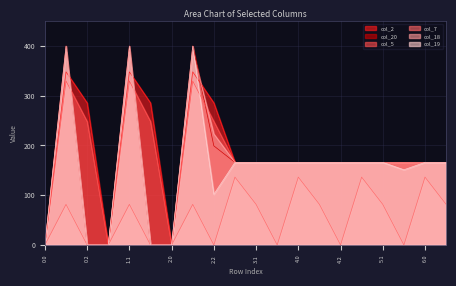

Reading left to right, list all the values displayed in this chart.

col_2: 0.0=0.0	0.1=347.9	0.2=285.5	1.0=0.0	1.1=347.9	1.2=285.5	2.0=0.0	2.1=347.9	2.2=285.5	3.0=166.0	3.1=166.0	3.2=166.0	4.0=166.0	4.1=166.0	4.2=166.0	5.0=166.0	5.1=166.0	5.2=166.0	6.0=166.0	6.1=166.0
col_20: 0.0=0.0	0.1=400.0	0.2=0.0	1.0=0.0	1.1=400.0	1.2=0.0	2.0=0.0	2.1=400.0	2.2=199.2	3.0=166.0	3.1=166.0	3.2=166.0	4.0=166.0	4.1=166.0	4.2=166.0	5.0=166.0	5.1=166.0	5.2=166.0	6.0=166.0	6.1=166.0
col_5: 0.0=0.0	0.1=329.5	0.2=248.1	1.0=0.0	1.1=329.5	1.2=248.1	2.0=0.0	2.1=329.5	2.2=248.1	3.0=166.0	3.1=166.0	3.2=166.0	4.0=166.0	4.1=166.0	4.2=166.0	5.0=166.0	5.1=166.0	5.2=166.0	6.0=166.0	6.1=166.0
col_7: 0.0=0.0	0.1=81.6	0.2=0.0	1.0=0.0	1.1=81.6	1.2=0.0	2.0=0.0	2.1=81.6	2.2=0.0	3.0=136.4	3.1=81.6	3.2=0.0	4.0=136.4	4.1=81.6	4.2=0.0	5.0=136.4	5.1=81.6	5.2=0.0	6.0=136.4	6.1=81.6
col_18: 0.0=0.0	0.1=388.5	0.2=0.0	1.0=0.0	1.1=388.5	1.2=0.0	2.0=0.0	2.1=388.5	2.2=223.1	3.0=166.0	3.1=166.0	3.2=166.0	4.0=166.0	4.1=166.0	4.2=166.0	5.0=166.0	5.1=166.0	5.2=166.0	6.0=166.0	6.1=166.0
col_19: 0.0=0.0	0.1=399.7	0.2=0.0	1.0=0.0	1.1=399.7	1.2=0.0	2.0=0.0	2.1=399.7	2.2=101.9	3.0=166.0	3.1=166.0	3.2=166.0	4.0=166.0	4.1=166.0	4.2=166.0	5.0=166.0	5.1=166.0	5.2=151.1	6.0=166.0	6.1=166.0